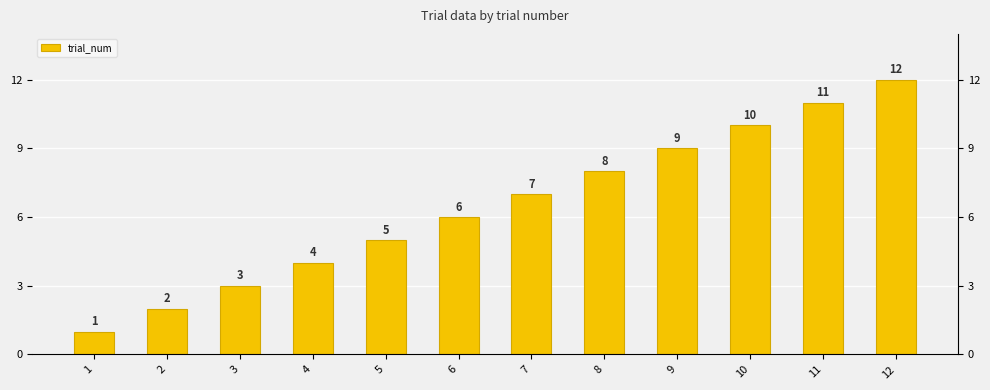

Does the chart contain stacked bars?

No